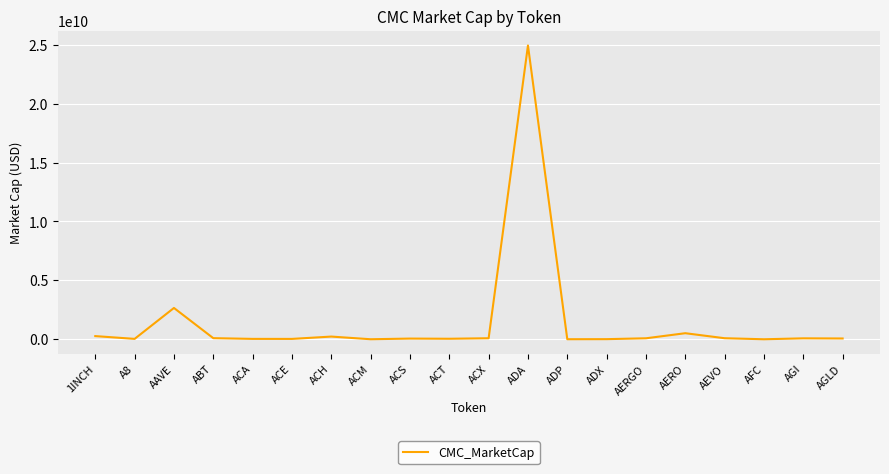

At which label is the value closest to 12467599346?

AAVE